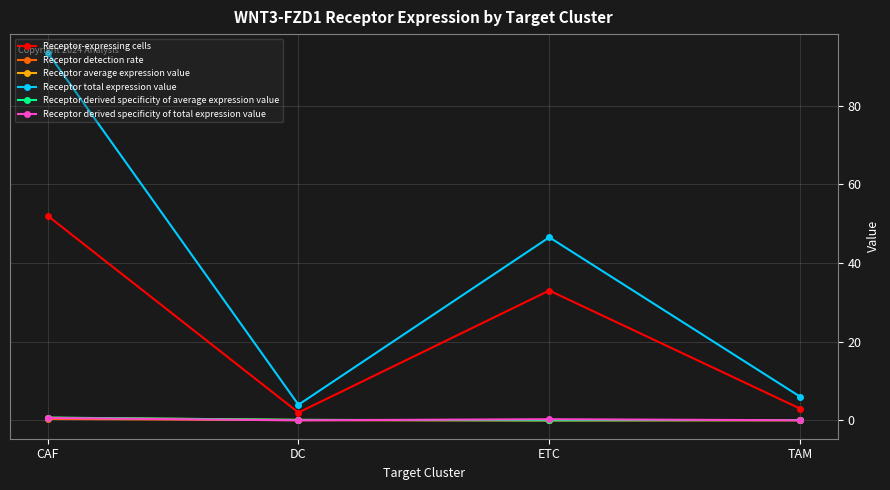

What is the label of the 3rd point from the left?

ETC